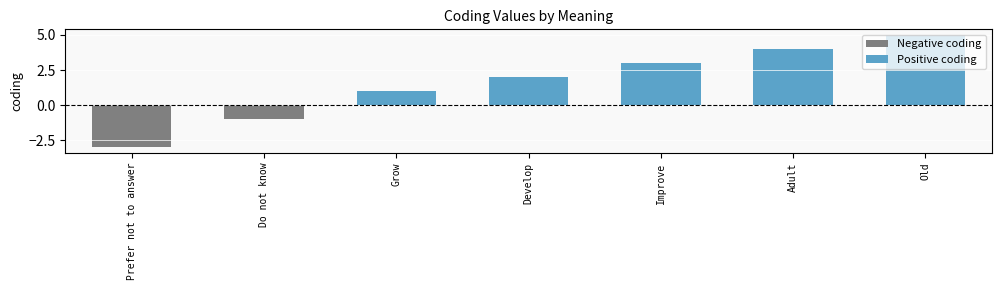

How many bars are there in each group?

2